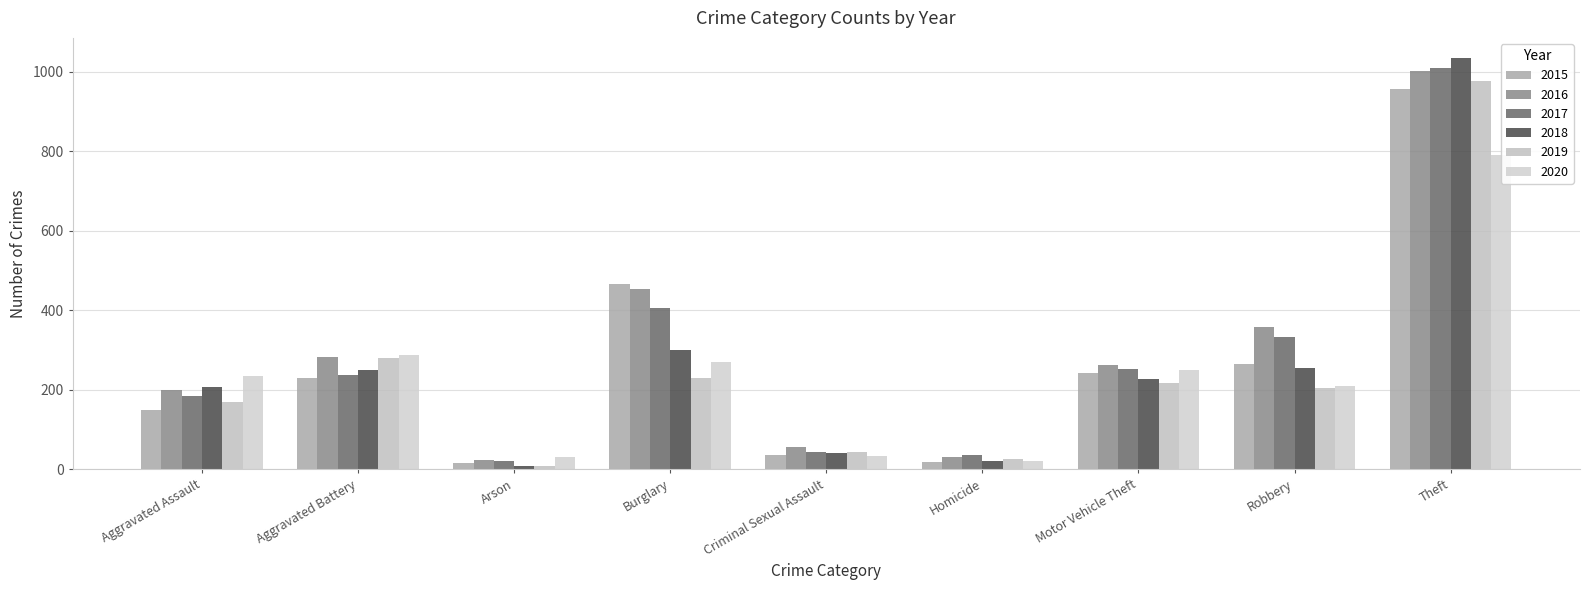

Is it true that 2017 equals 60 at Motor Vehicle Theft?

False